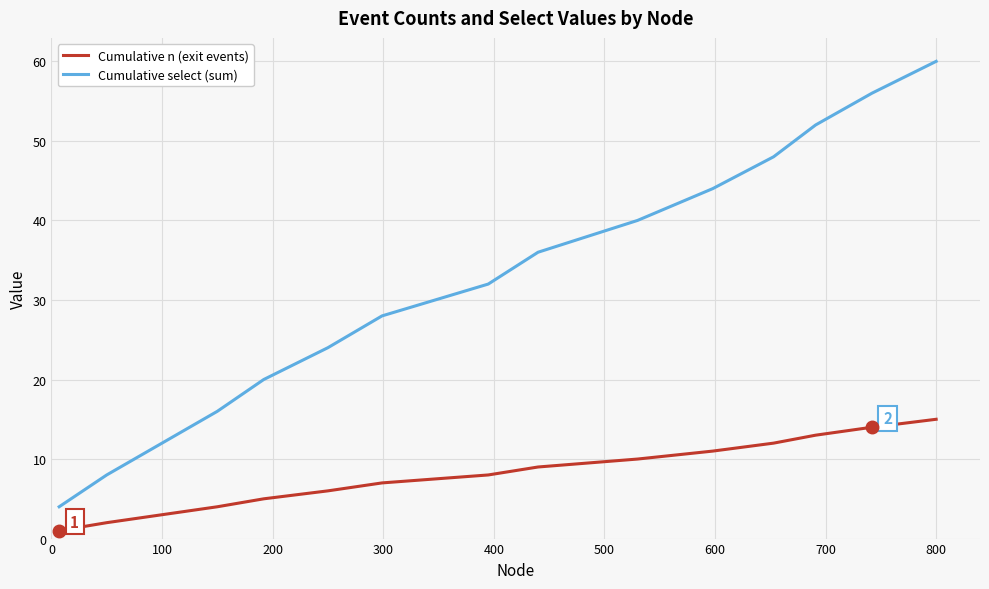

Reading left to right, what are all the values shown in this chart?

Cumulative n (exit events): 1	2	3	4	5	6	7	8	9	10	11	12	13	14	15
Cumulative select (sum): 4	8	12	16	20	24	28	32	36	40	44	48	52	56	60